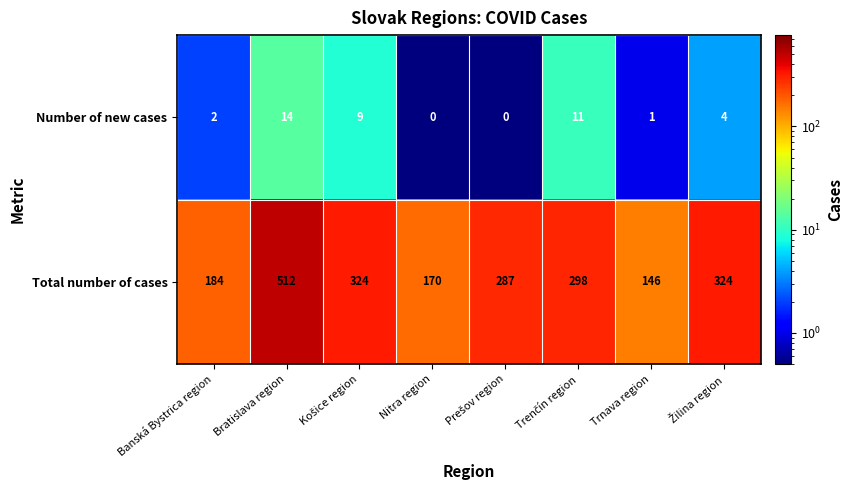

How many data points does each series have?

8